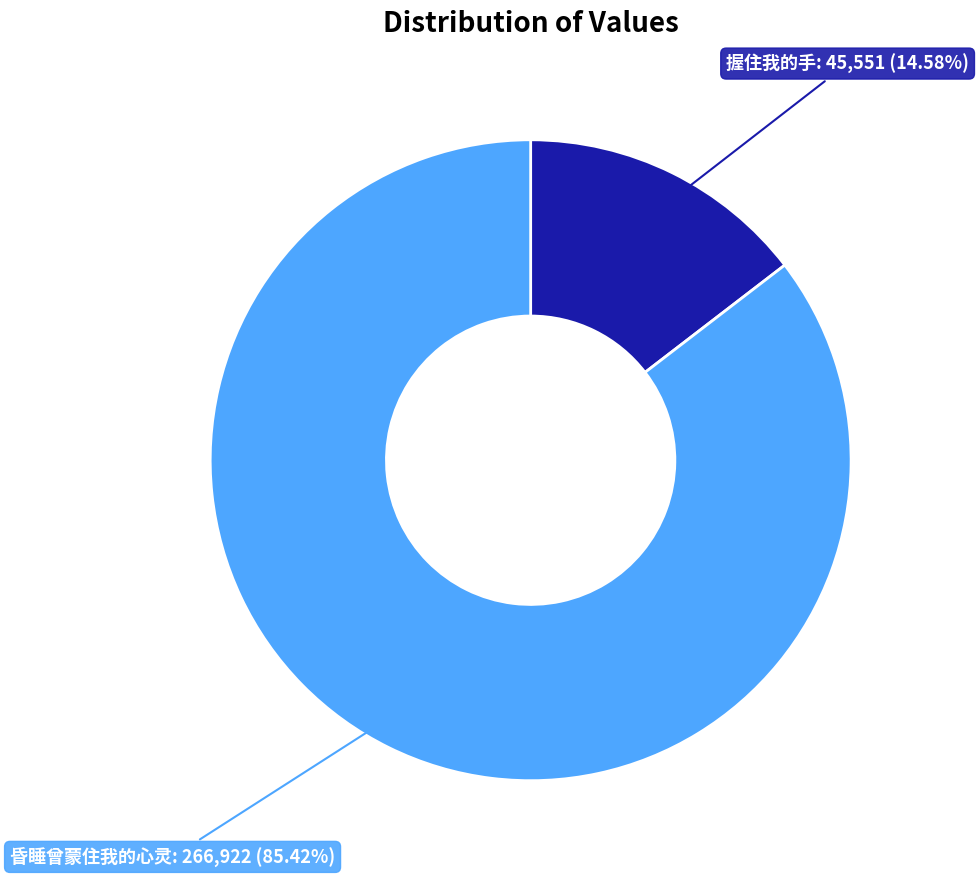

Is there a majority slice in this chart?

Yes